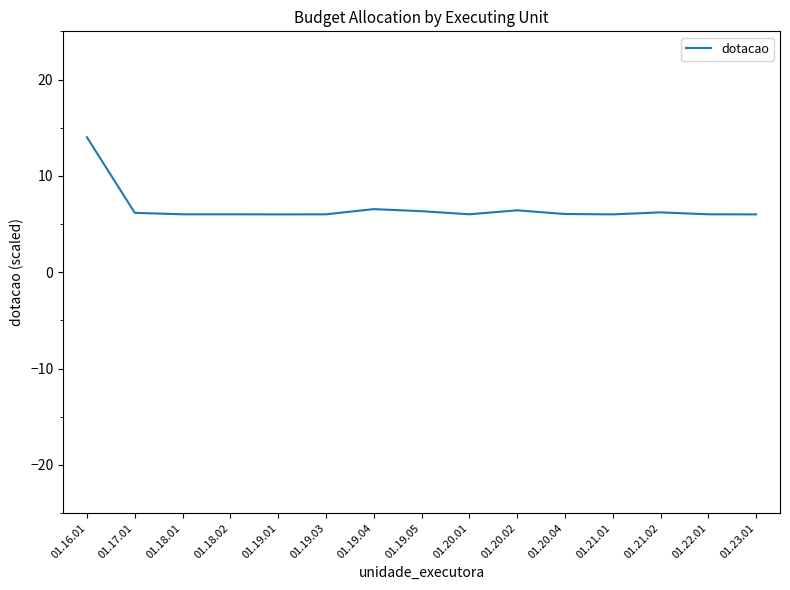

The value at 01.20.04 is 2.3. True or false?

False